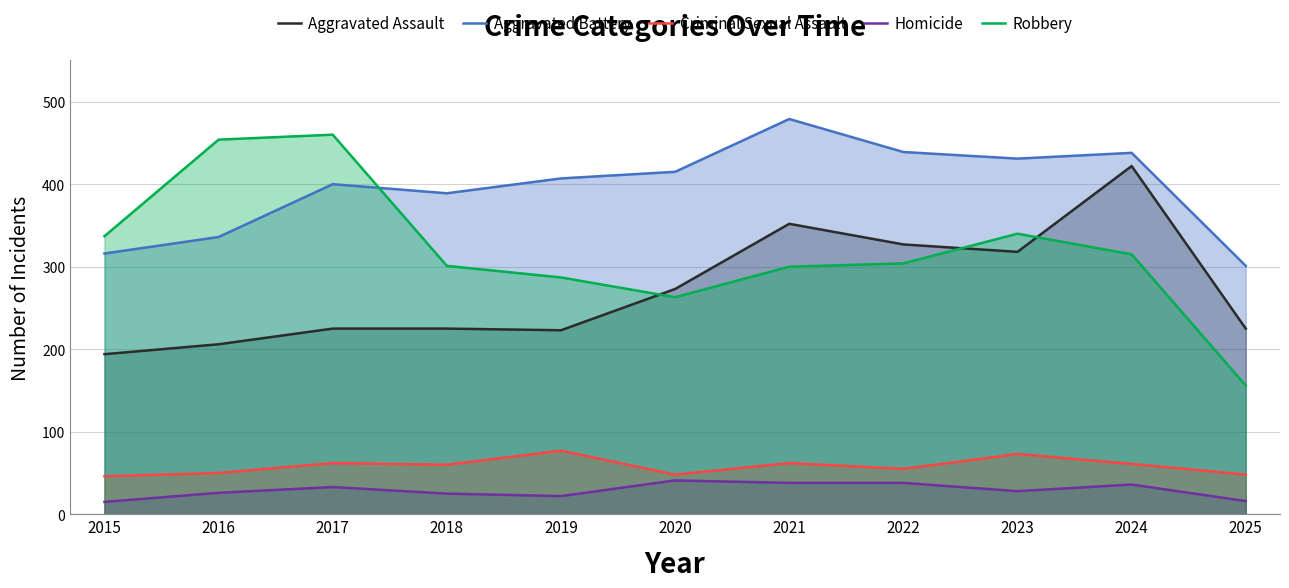

What is the value of the Robbery point at the 10th from the left?

315